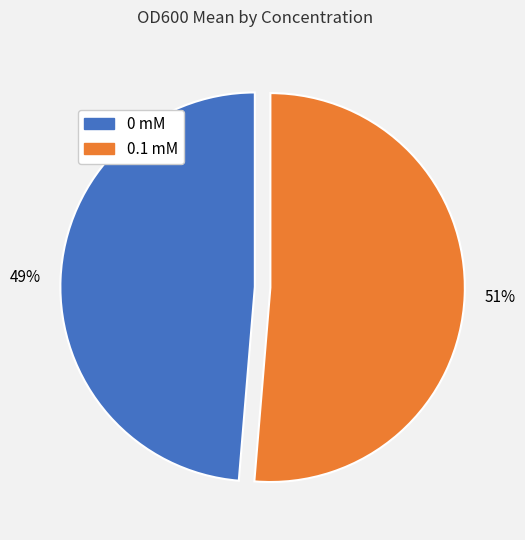

To the nearest percent, what is the average slice percentage?

50%